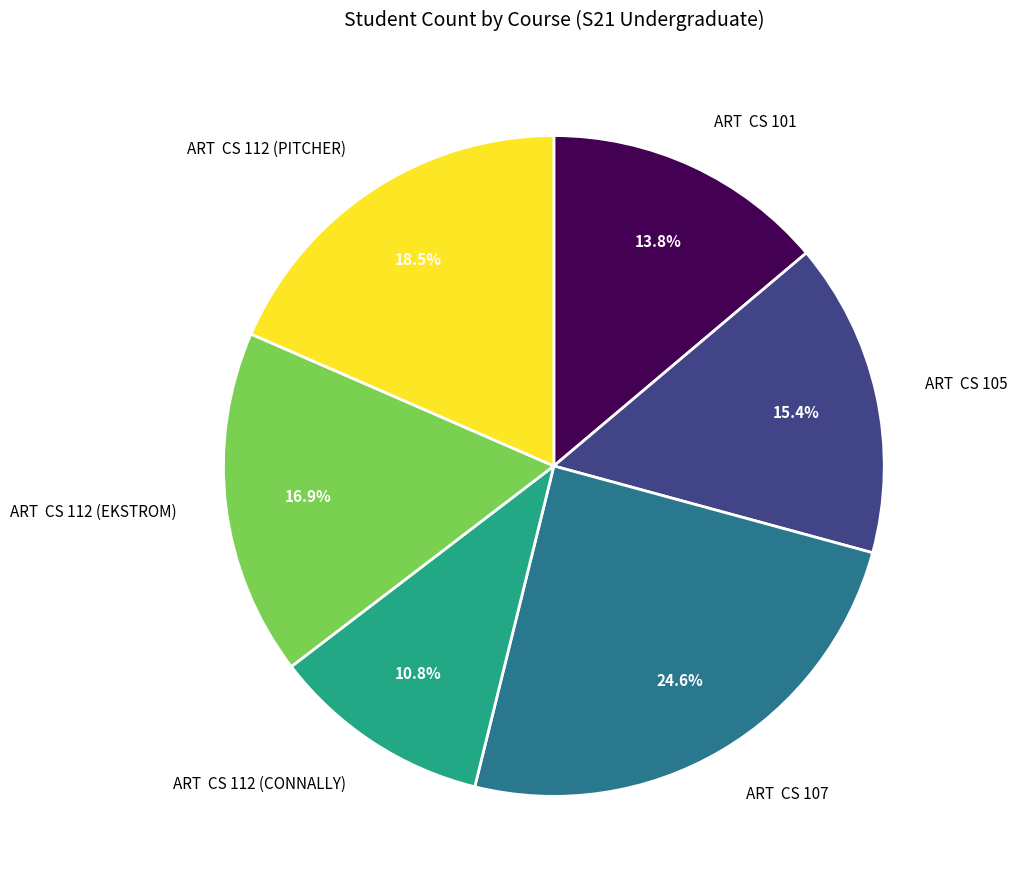

What portion of the pie excludes ART CS 105?

84.6%